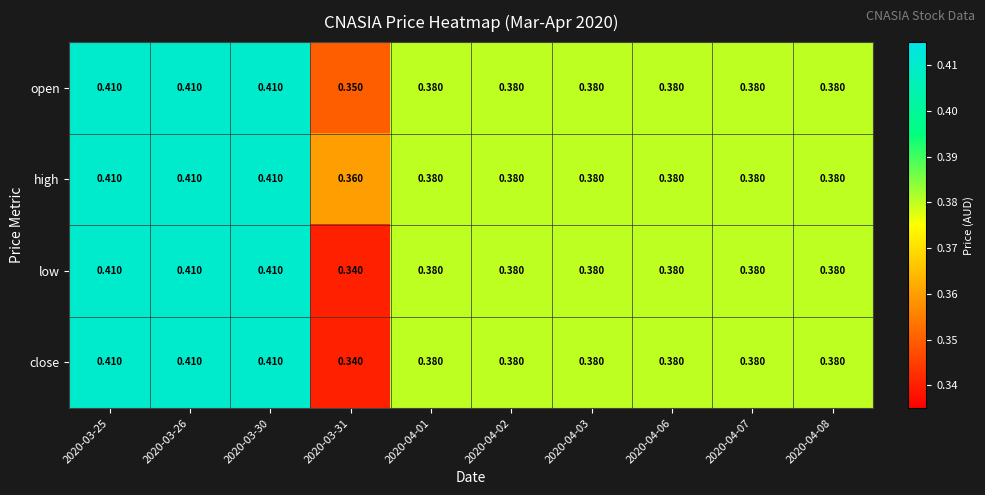

Which series has the largest total across all categories?

high